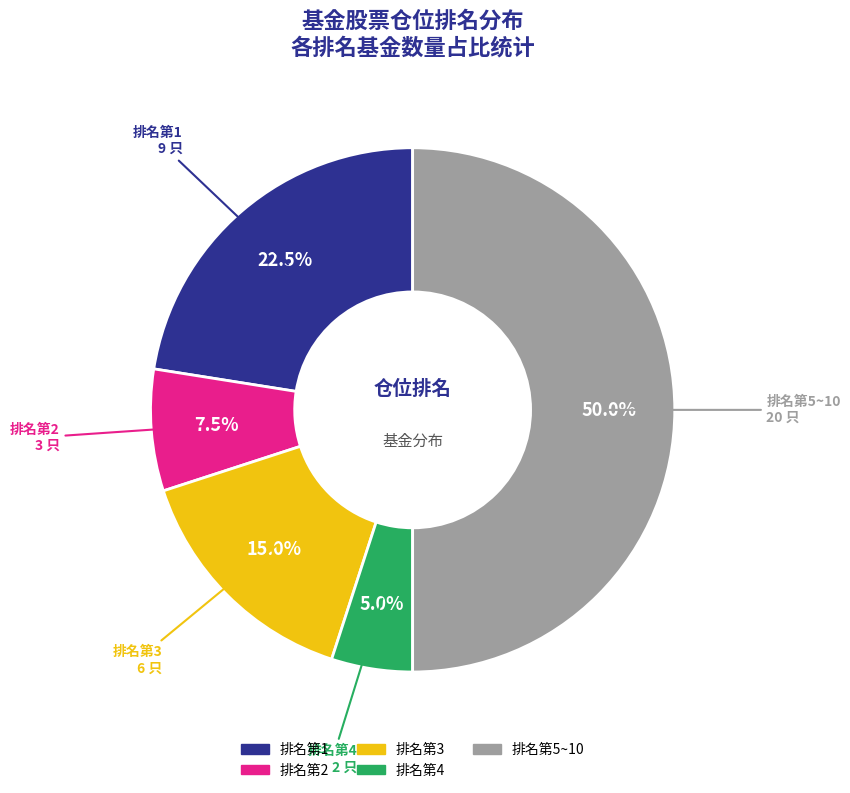

Is there a majority slice in this chart?

No